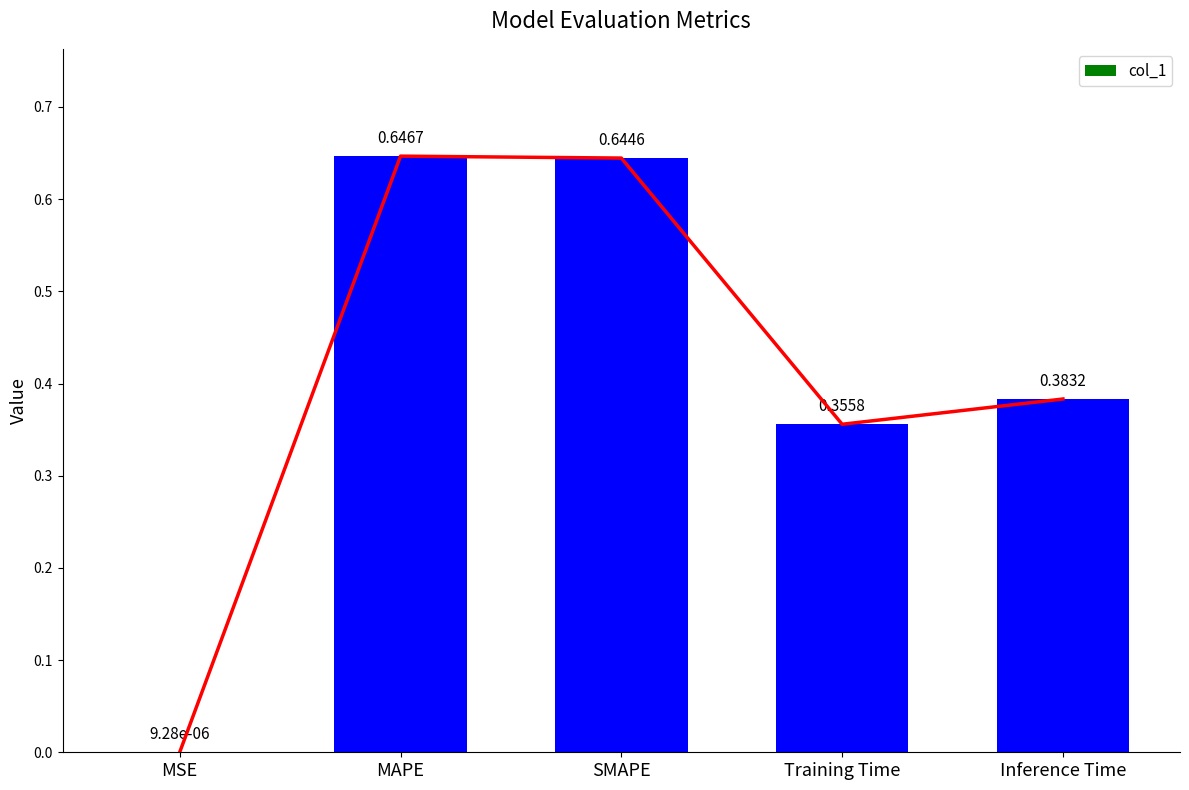

Reading left to right, transcribe all the data shown in this chart.

MSE=0.0	MAPE=0.6	SMAPE=0.6	Training Time=0.4	Inference Time=0.4